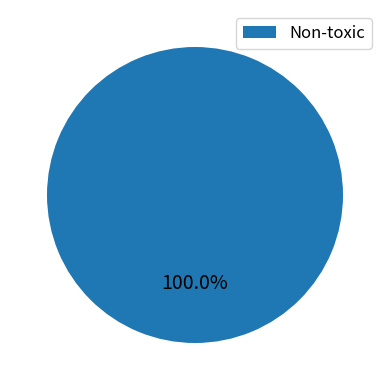

Which slice represents more than half of the pie?

Non-toxic